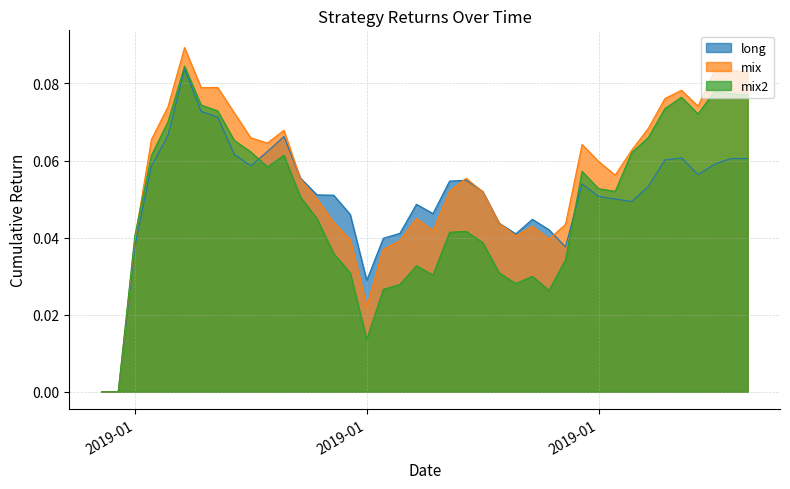

True or false: long has more than 2 interior local peaks.

True